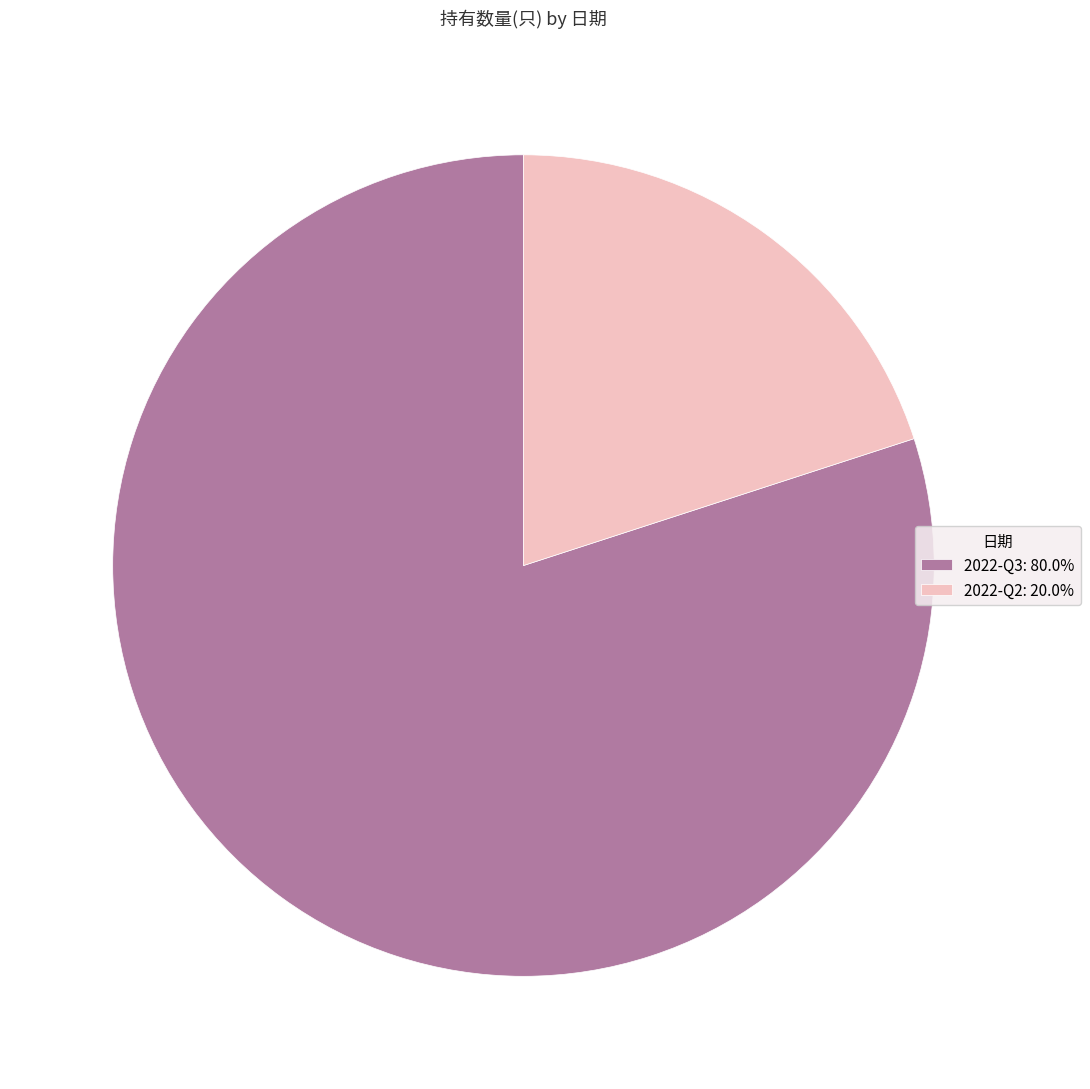

Does 2022-Q3: 80.0% account for over 50% of the chart?

Yes